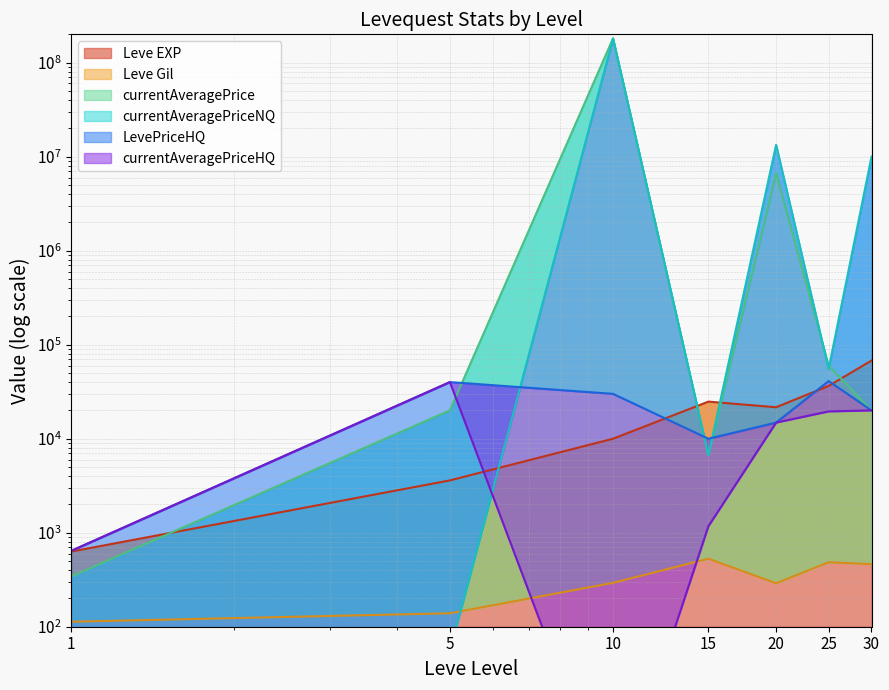

Reading right to left, extract all data points from this chart.

Leve EXP: 30=67730.0	25=36390.0	20=21600.0	15=24790.0	10=9990.0	5=3600.0	1=630.0
Leve Gil: 30=463.0	25=485.0	20=290.0	15=529.0	10=293.0	5=139.0	1=113.0
currentAveragePrice: 30=20000.0	25=60000.5	20=6676833.5	15=6639.8	10=180900100.0	5=20029.0	1=341.8
currentAveragePriceNQ: 30=10000000.0	25=54995.0	20=13338833.0	15=6663.3	10=180900100.0	5=55.0	1=85.4
LevePriceHQ: 30=20000.0	25=41000.0	20=14833.3	15=9993.3	10=30000.0	5=40003.0	1=641.0
currentAveragePriceHQ: 30=20000.0	25=19498.0	20=14833.3	15=1173.2	10=1.0	5=40003.0	1=641.0